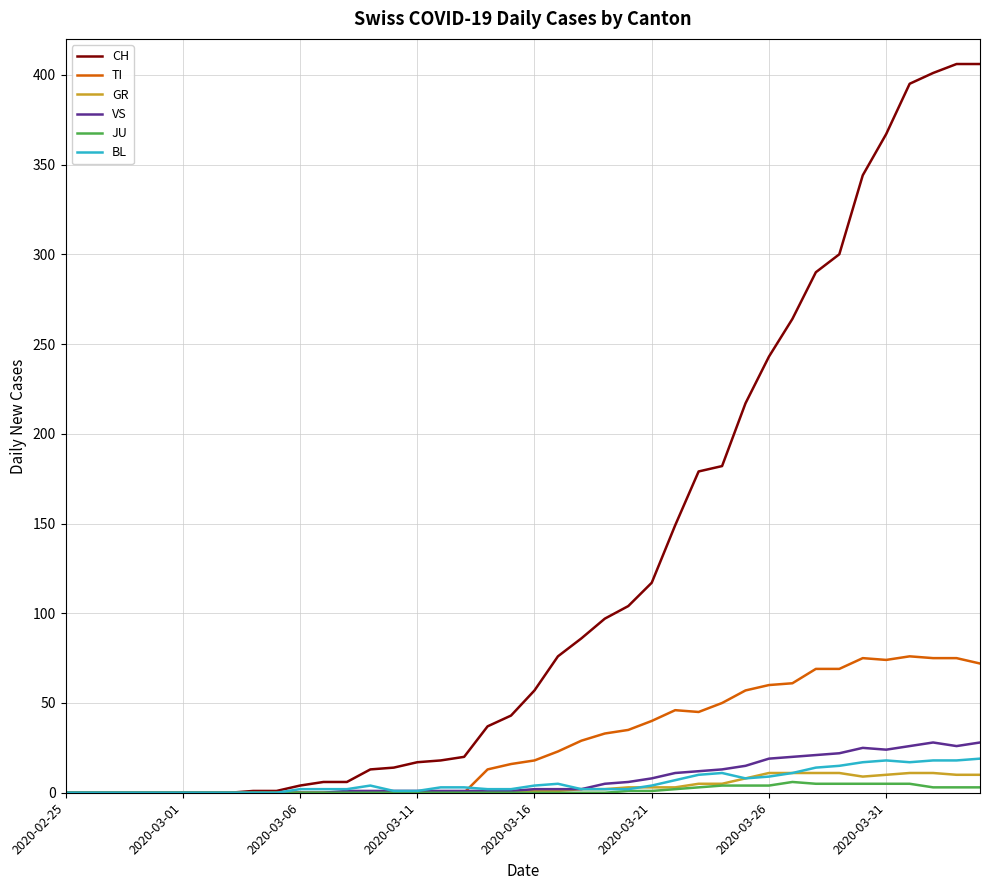

Which series has the largest range (max minus min)?

CH